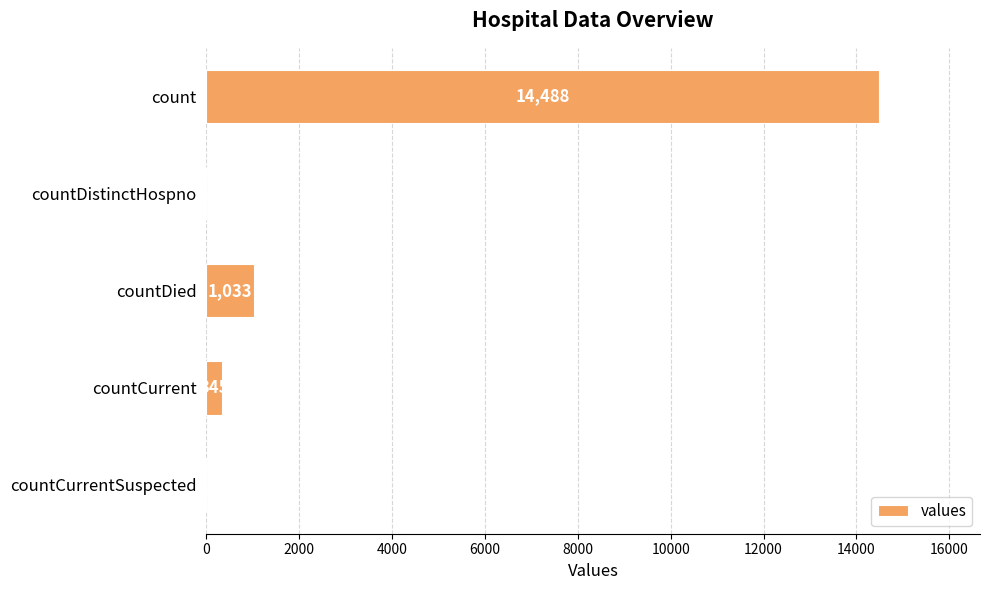

The chart shows a value of 0 at countCurrentSuspected. True or false?

True